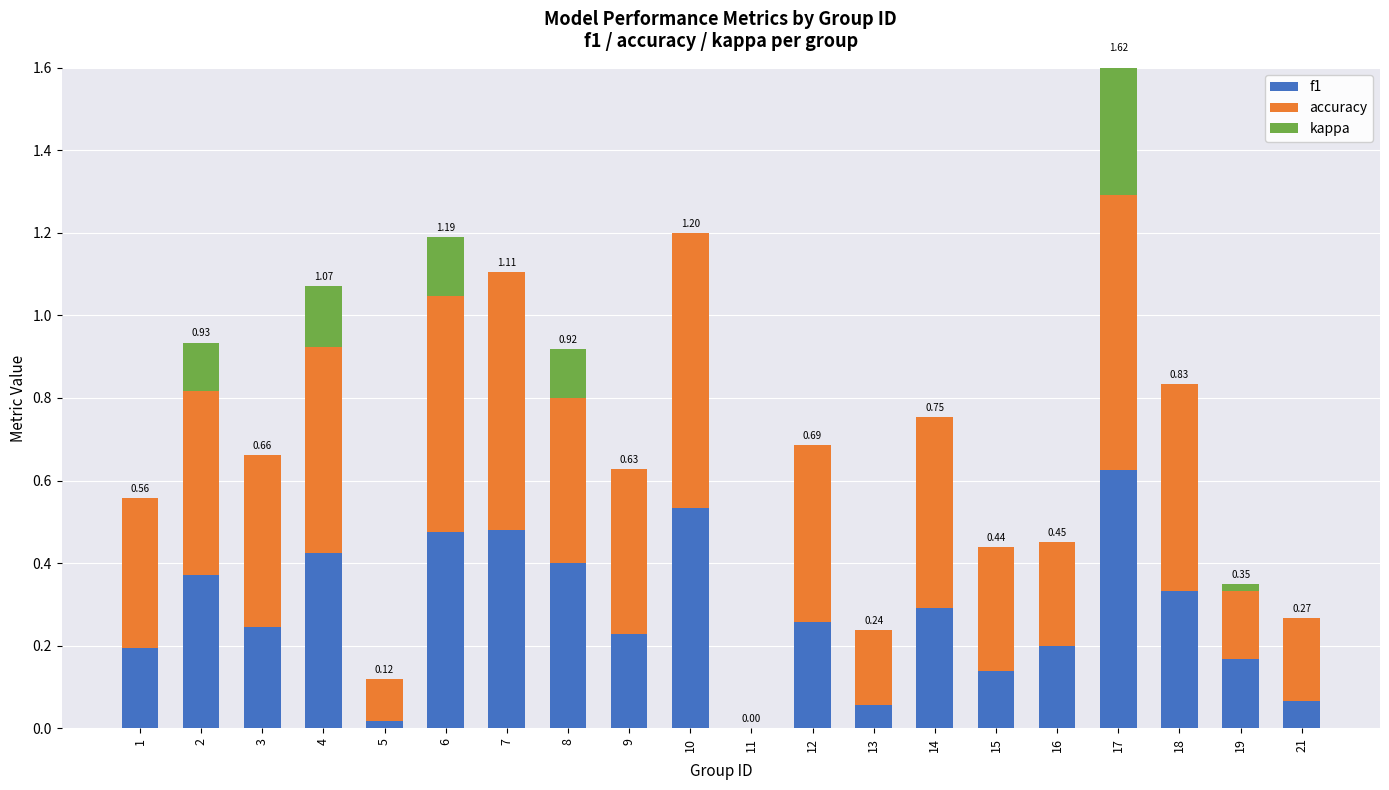

What is the difference between the accuracy values at 21 and 7?

0.4